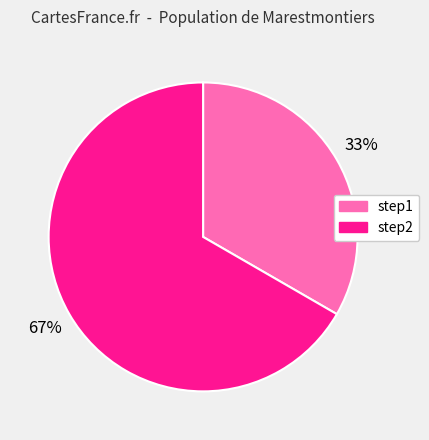

True or false: step2 accounts for 67% of the total.

True